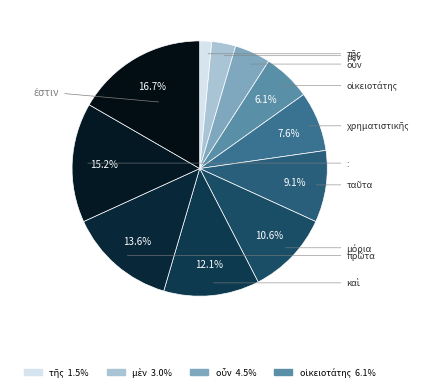

To the nearest percent, what percentage of the pie is οἰκειοτάτης?

6%